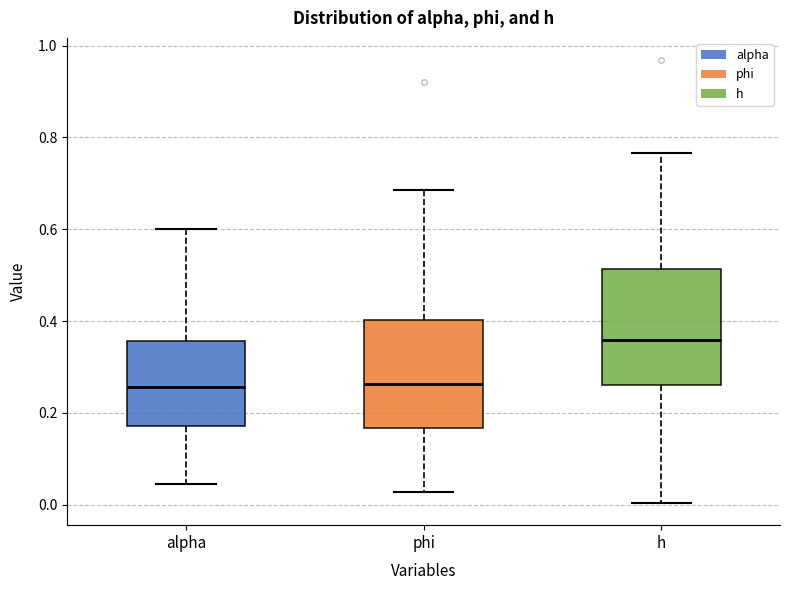

Where does the upper whisker of the box for phi end on the y-axis? The values are not printed on the chart, so give them approximately, as read against the axis.

0.68